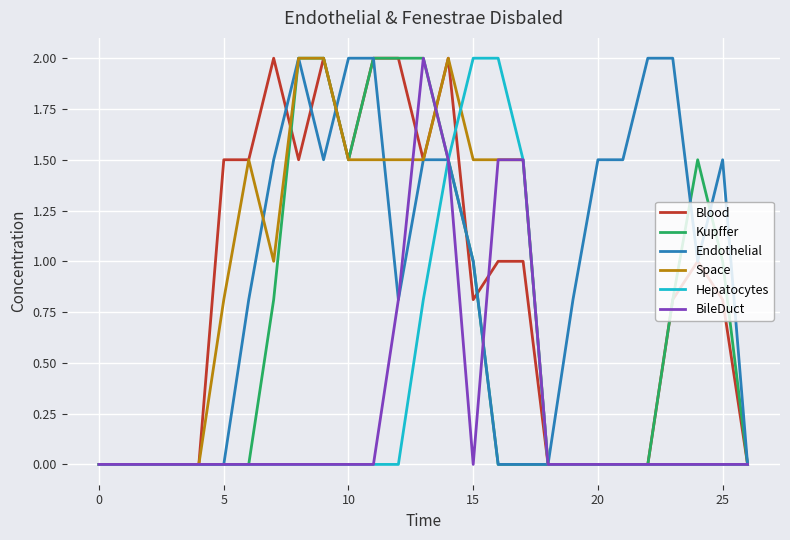

How many lines are shown in the chart?

6